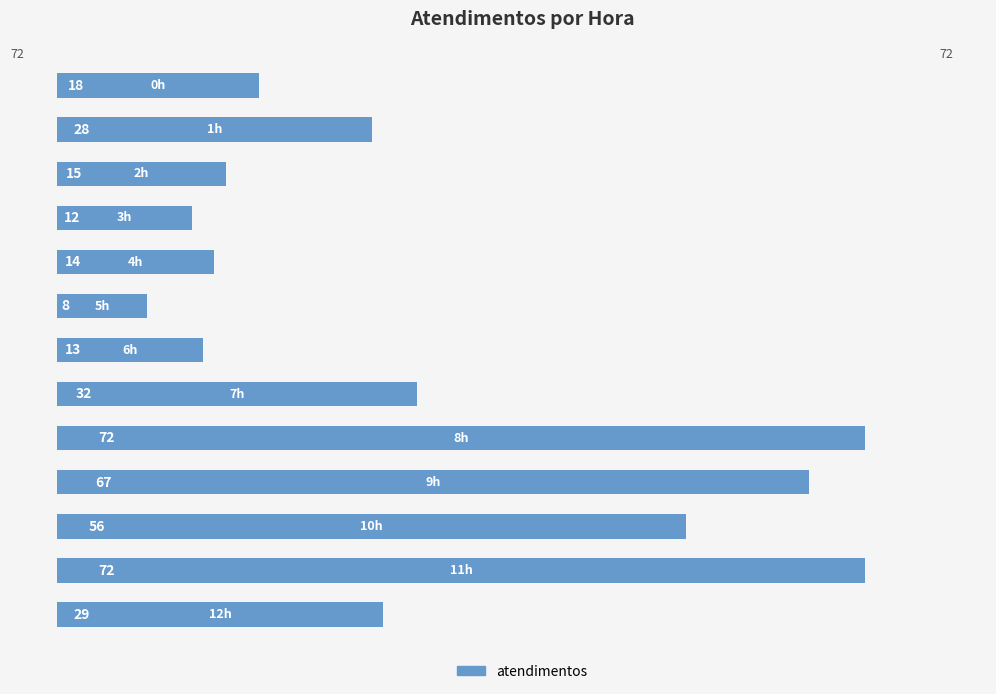

Does the chart contain stacked bars?

No